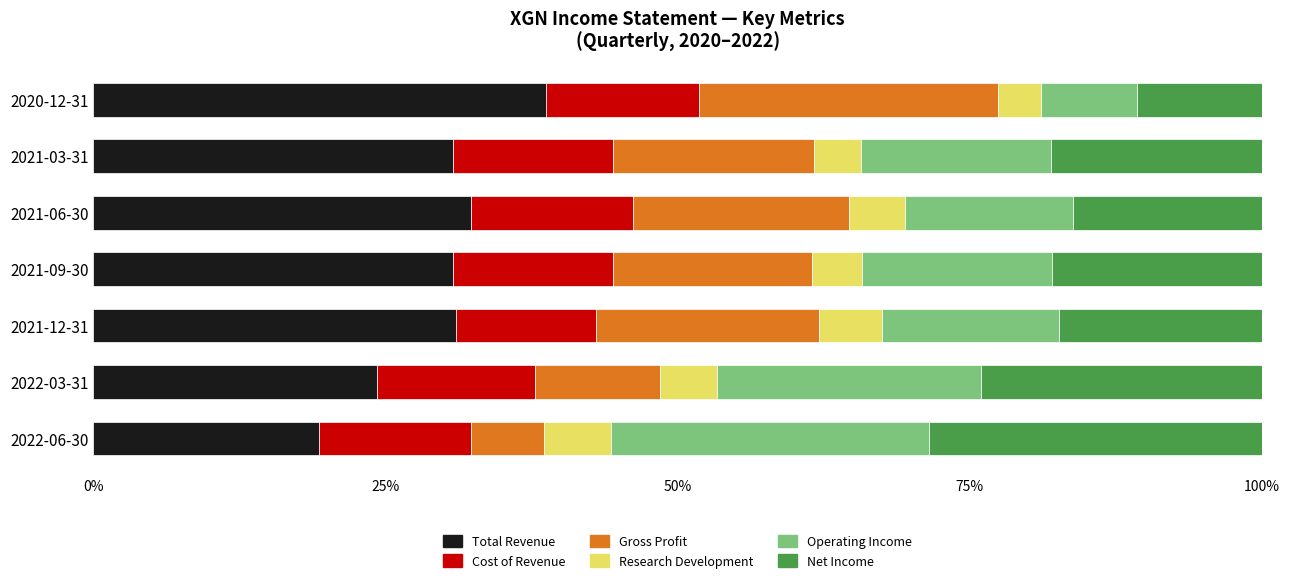

True or false: Total Revenue has a value of 14.5 at 2021-03-31.

False